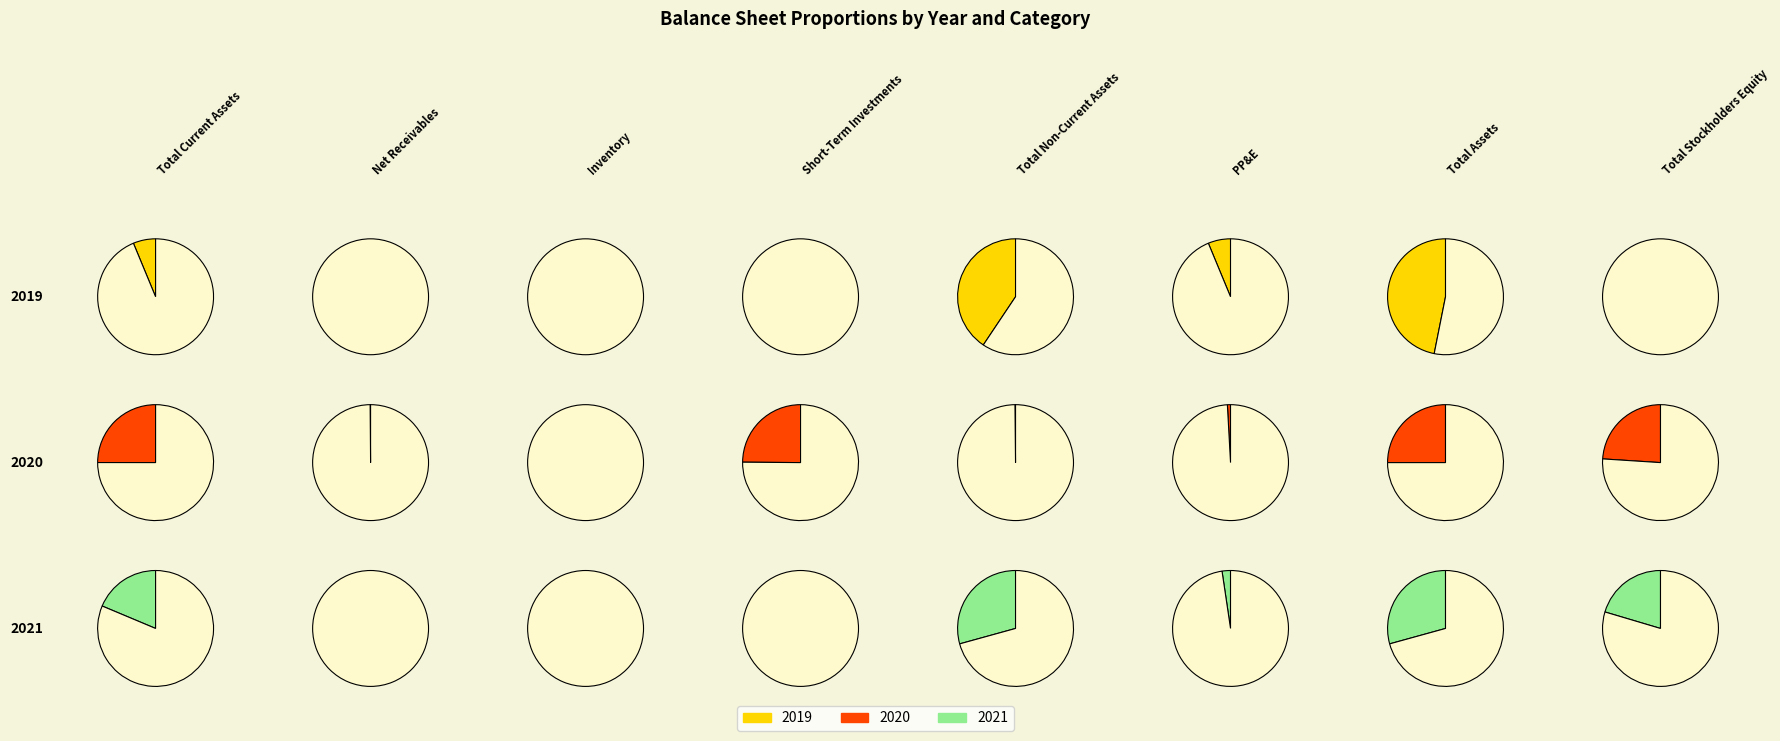

How many slices are in this pie chart?

8